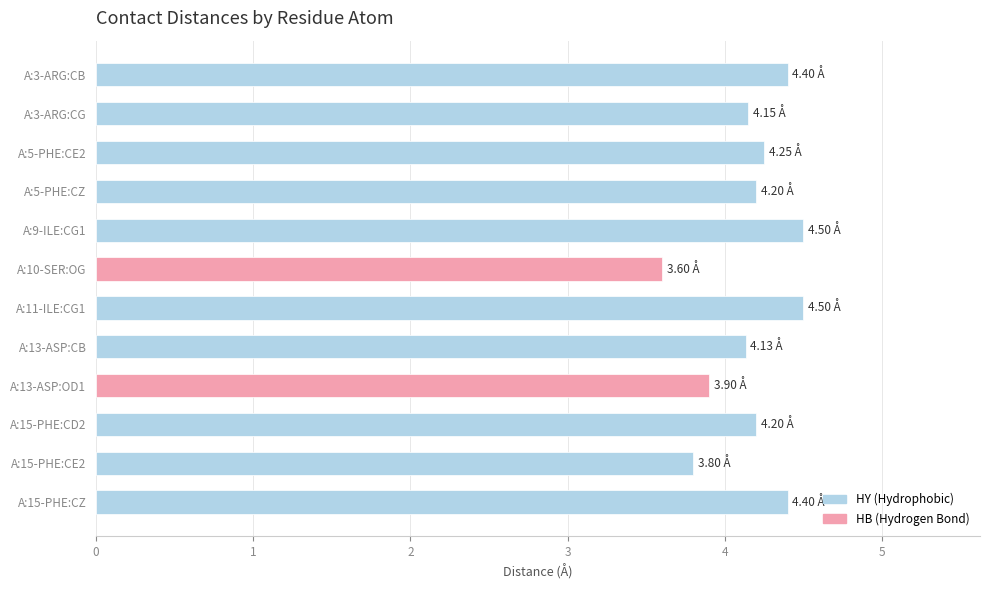

Which label corresponds to the smallest value in the chart?

A:10-SER:OG